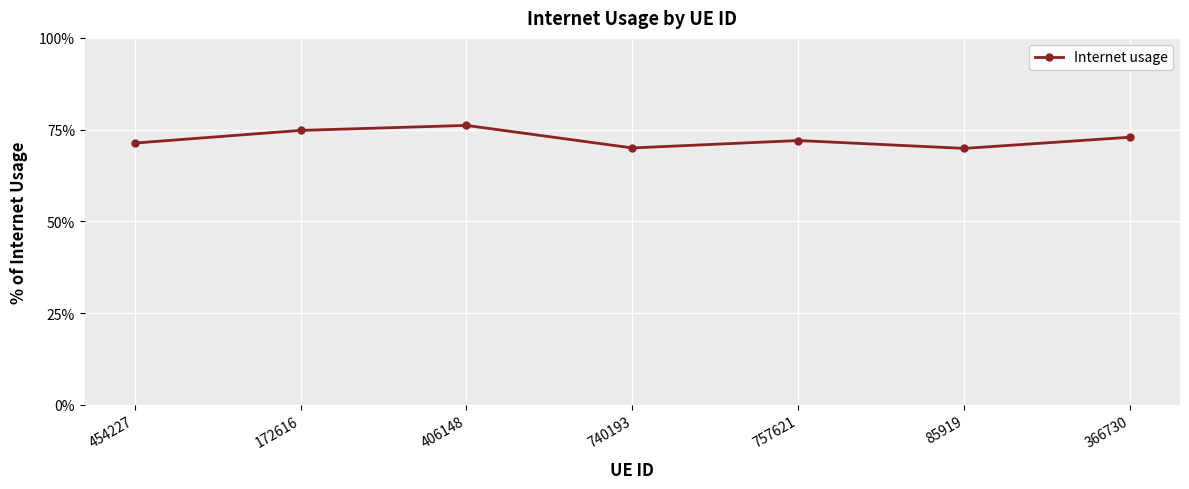

How many values are between 0 and 1?

7